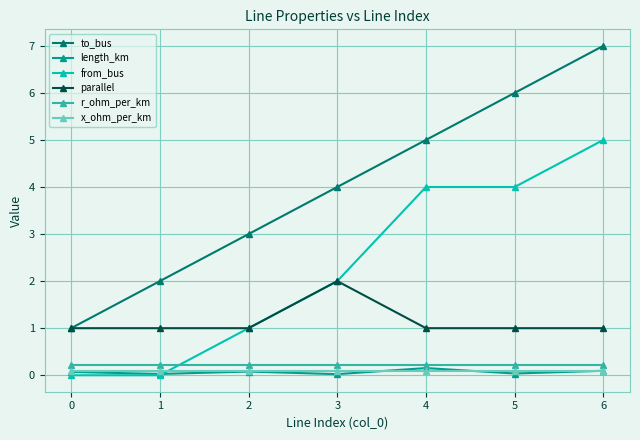

What are all the series names shown in the legend?

to_bus, length_km, from_bus, parallel, r_ohm_per_km, x_ohm_per_km